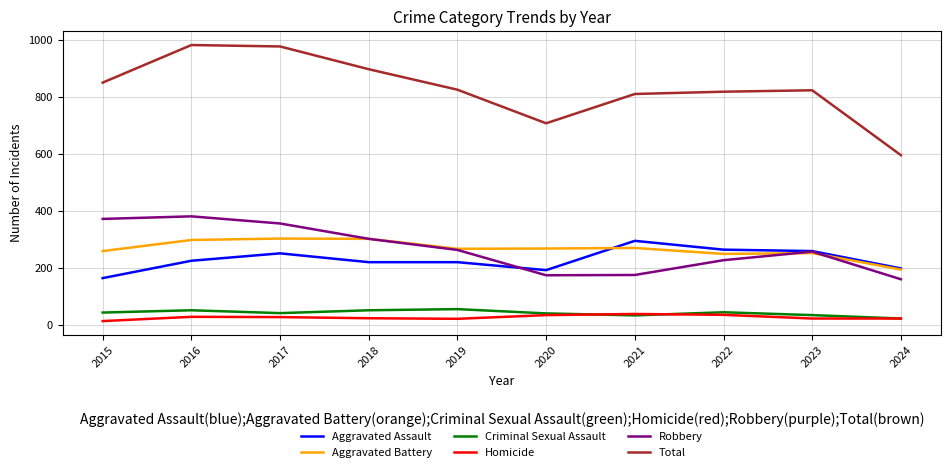

True or false: Total and Aggravated Assault intersect in this chart.

False